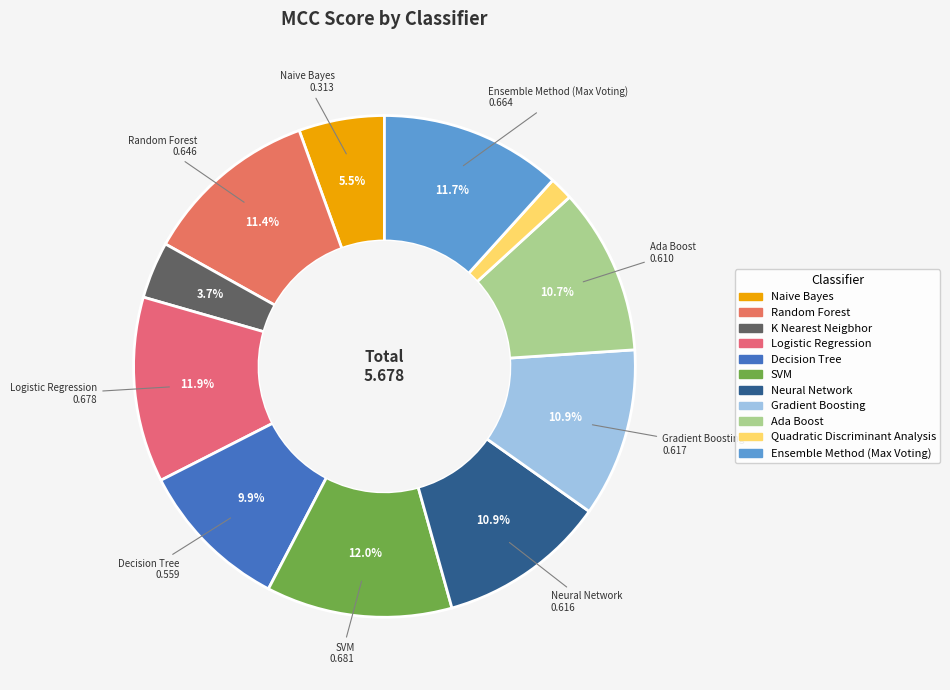

Count the number of slices in the pie.

11